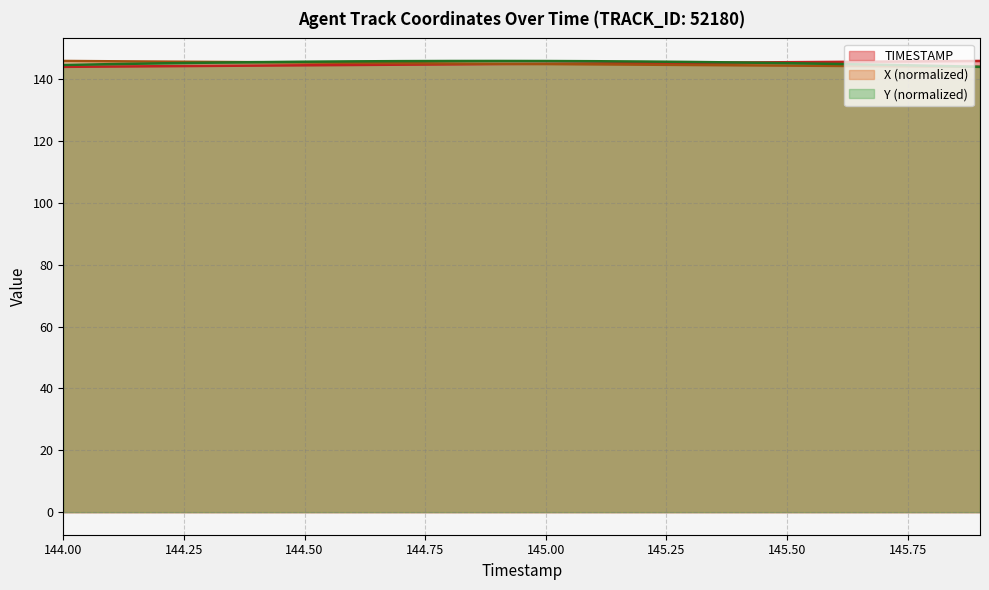

At which label is X closest to 144?

145.9